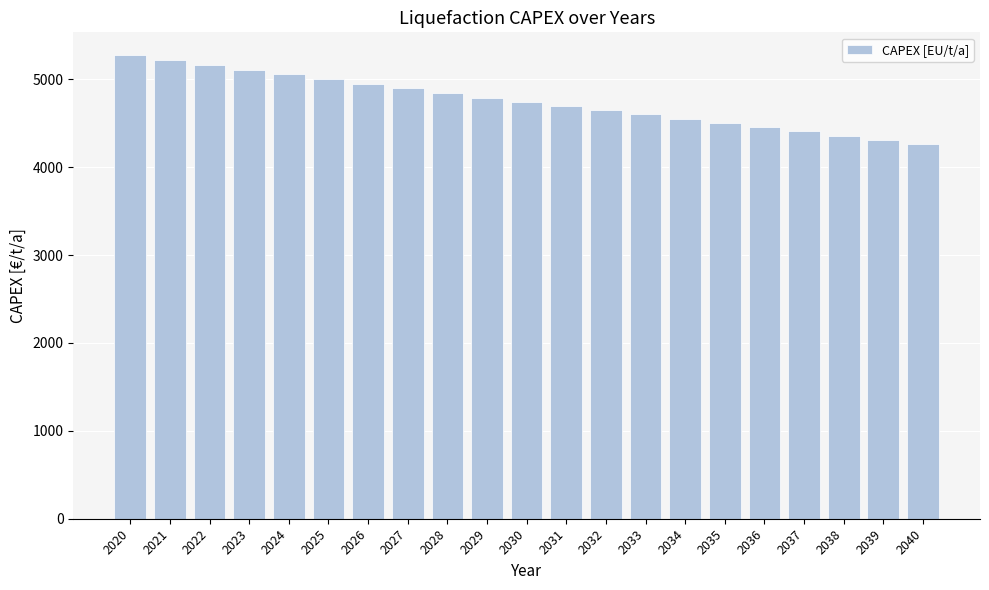

Between 2028 and 2023, which is larger?

2023